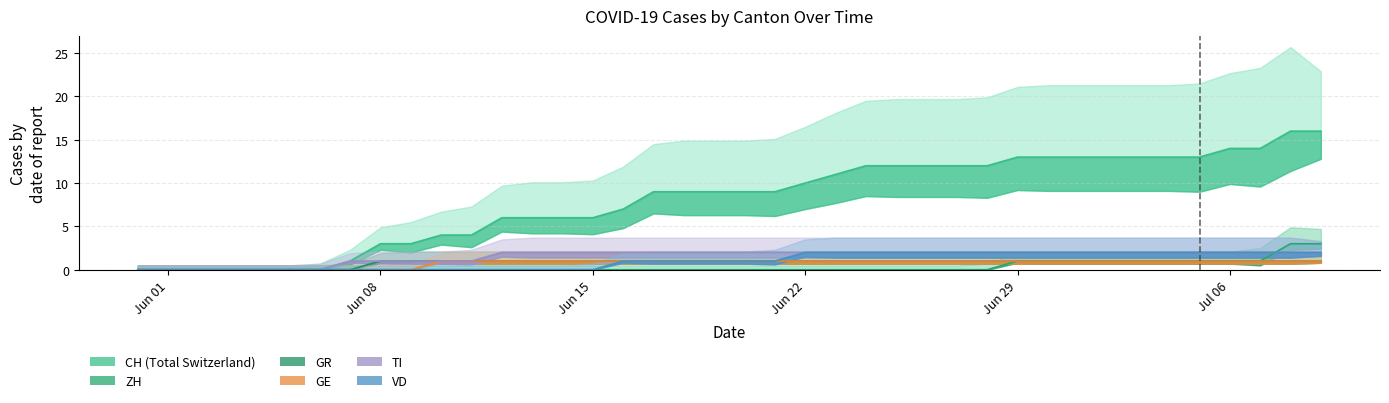

How many series are shown in this chart?

6